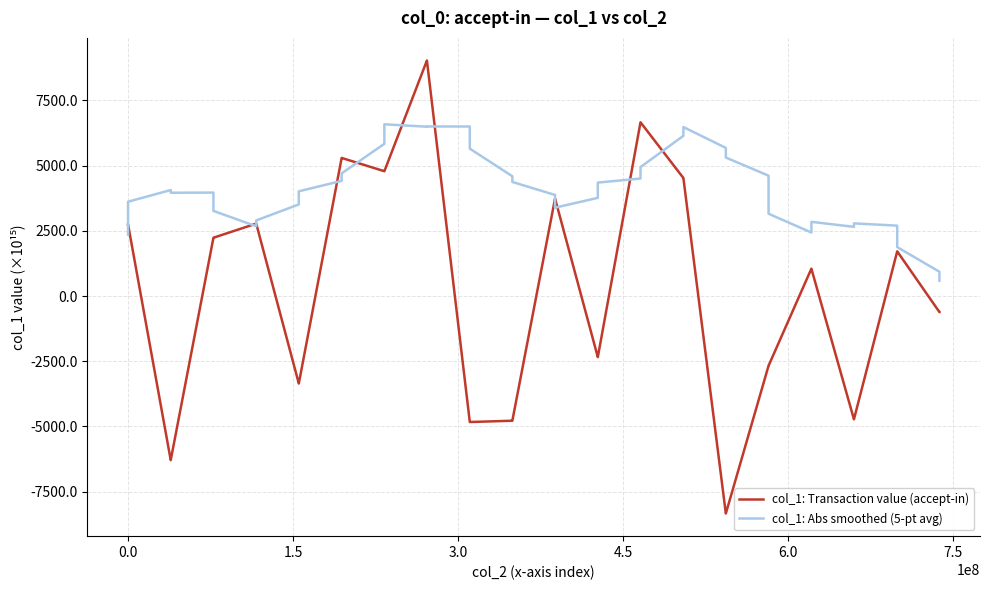

How many categories are shown in the chart?

40